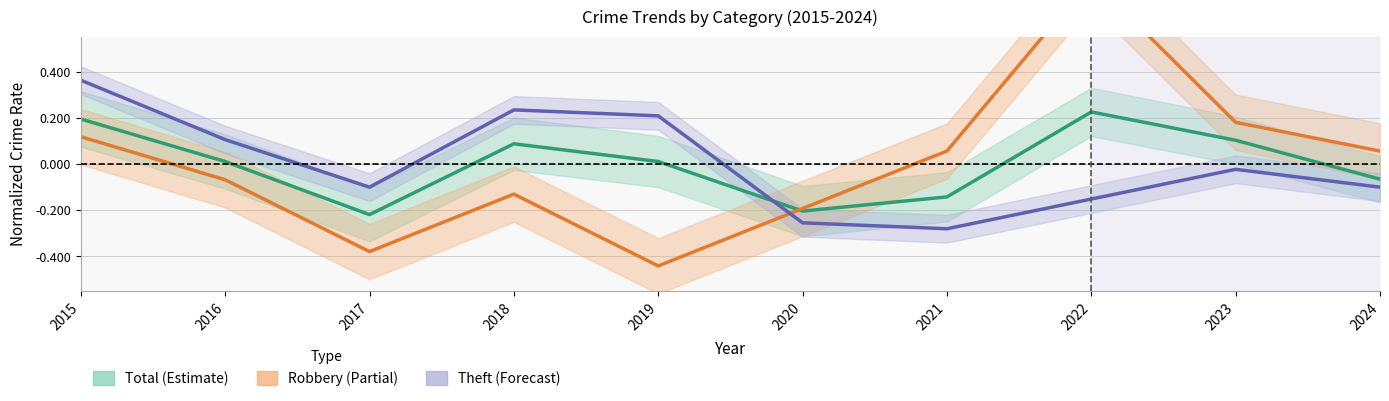

True or false: Robbery has a value of -0.2 at 2018.

False